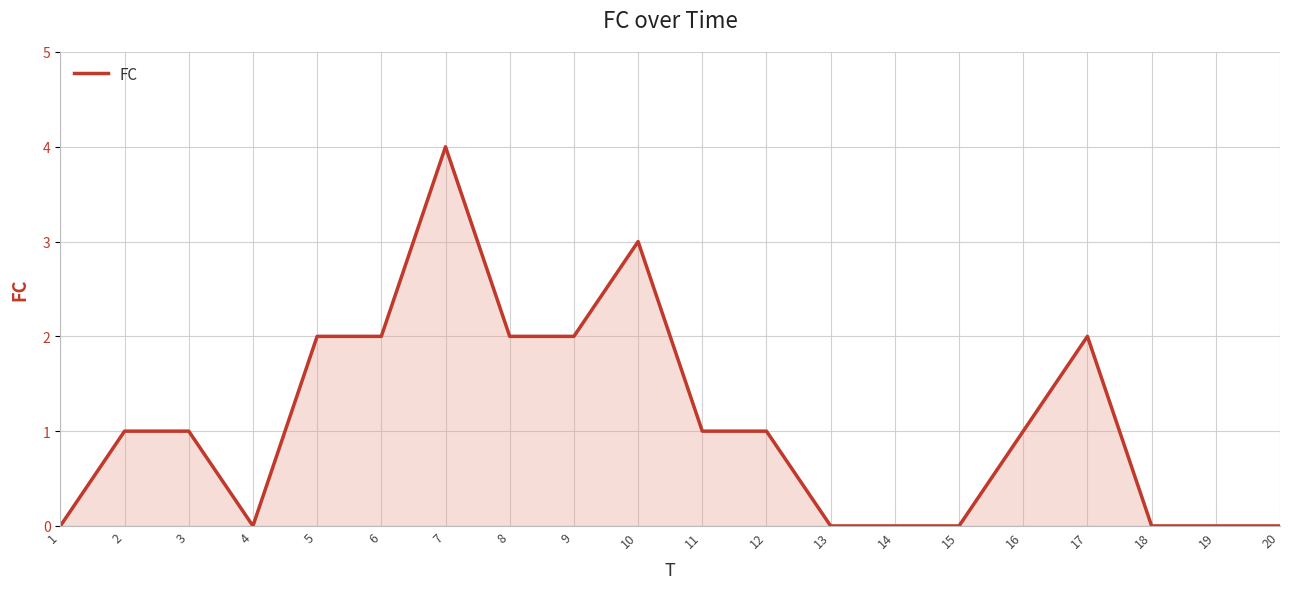

Which label corresponds to the largest value in the chart?

7